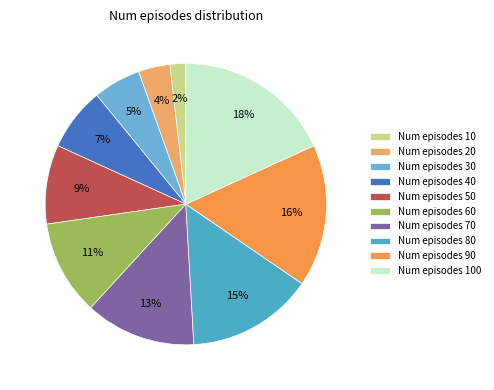

Rank the categories by value from highest to lowest.

Num episodes 100, Num episodes 90, Num episodes 80, Num episodes 70, Num episodes 60, Num episodes 50, Num episodes 40, Num episodes 30, Num episodes 20, Num episodes 10